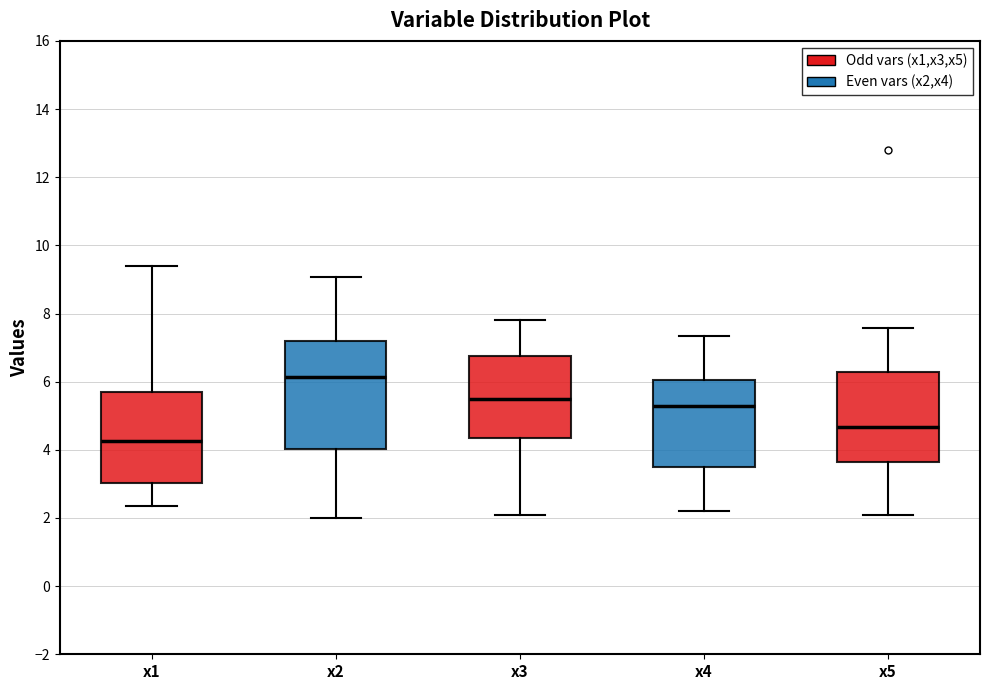

Reading left to right, read every box against the y-axis: the position of its median line, the range the box covers, and the ends of its whiskers. The values are not printed on the chart, so give them approximately, as read against the axis.

x1: median 4.2, box 3.0 to 5.6, whiskers 2.4 to 9.4
x2: median 6.2, box 4.0 to 7.2, whiskers 2.0 to 9.0
x3: median 5.4, box 4.4 to 6.8, whiskers 2.0 to 7.8
x4: median 5.2, box 3.4 to 6.0, whiskers 2.2 to 7.4
x5: median 4.6, box 3.6 to 6.2, whiskers 2.0 to 7.6